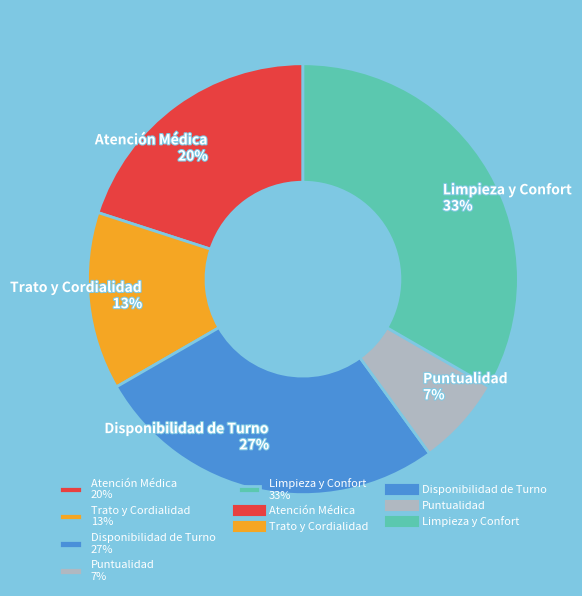

The Disponibilidad de Turno slice represents 27% of the pie. True or false?

True